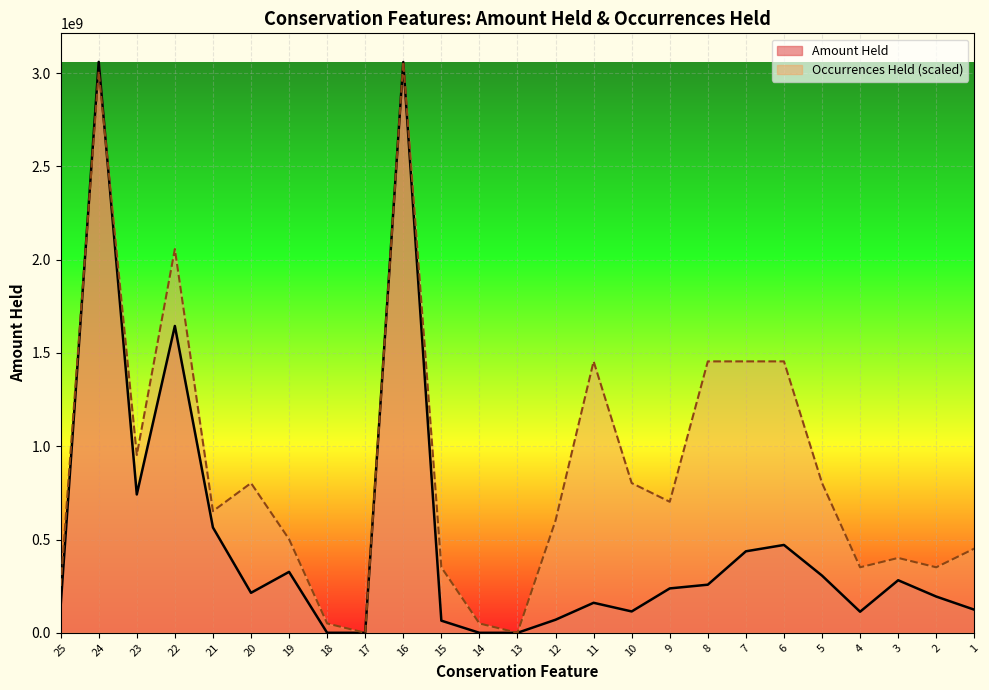

What is the difference between the maximum and minimum values in the Amount Held series?

3060532920.0